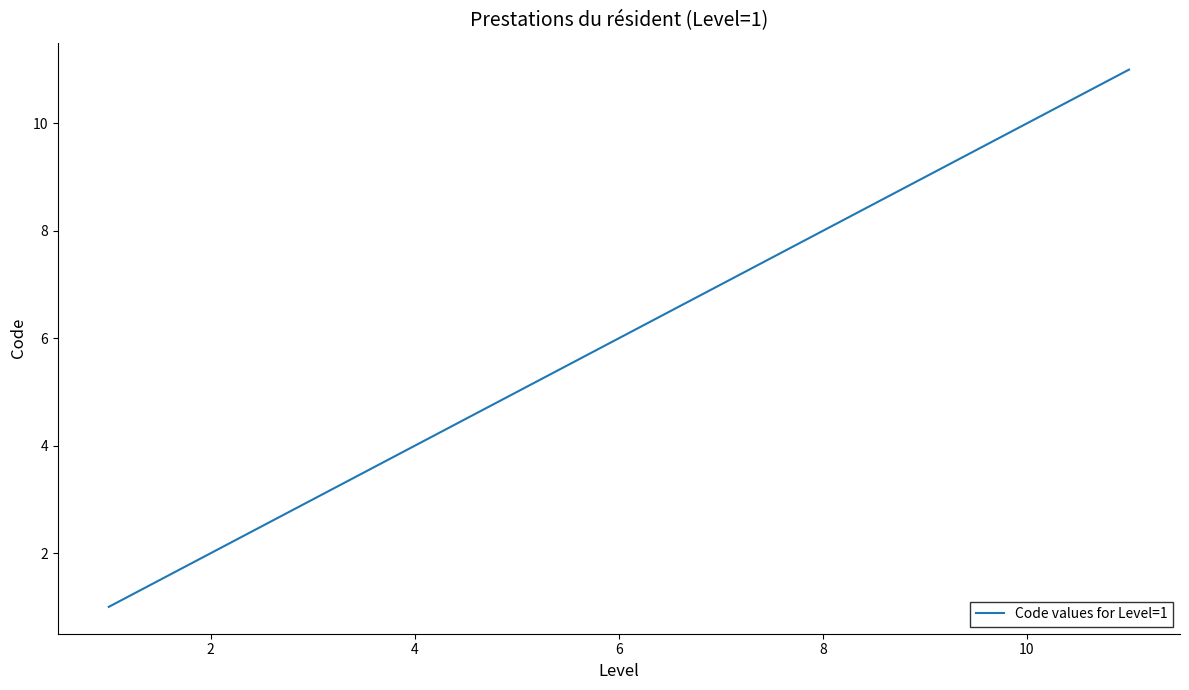

What is the difference between the maximum and minimum values?

10